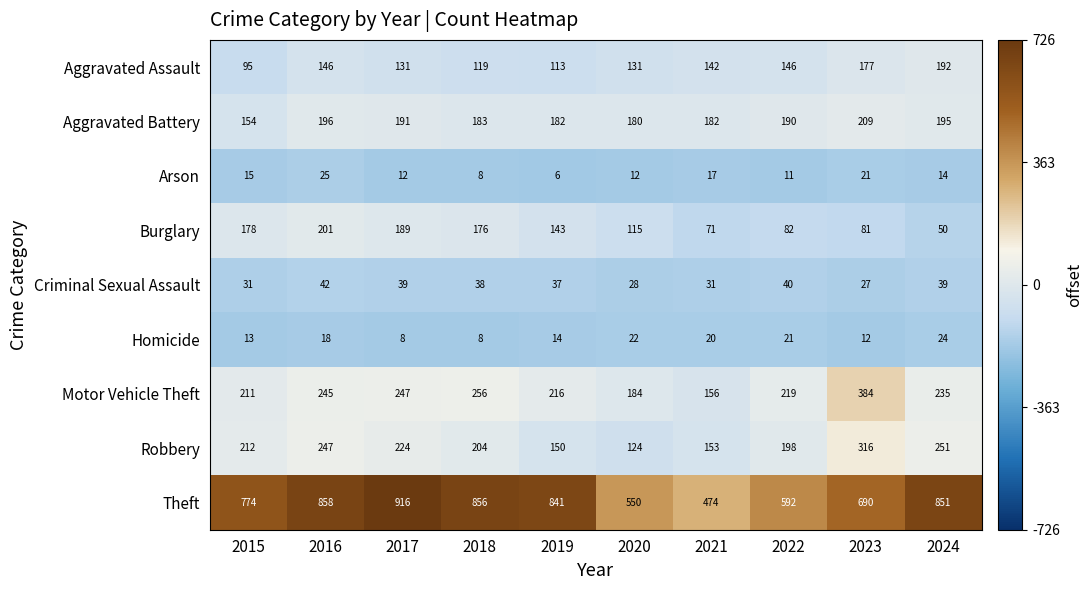

At 2019, list the series in order from largest to smallest.

Theft, Motor Vehicle Theft, Aggravated Battery, Robbery, Burglary, Aggravated Assault, Criminal Sexual Assault, Homicide, Arson